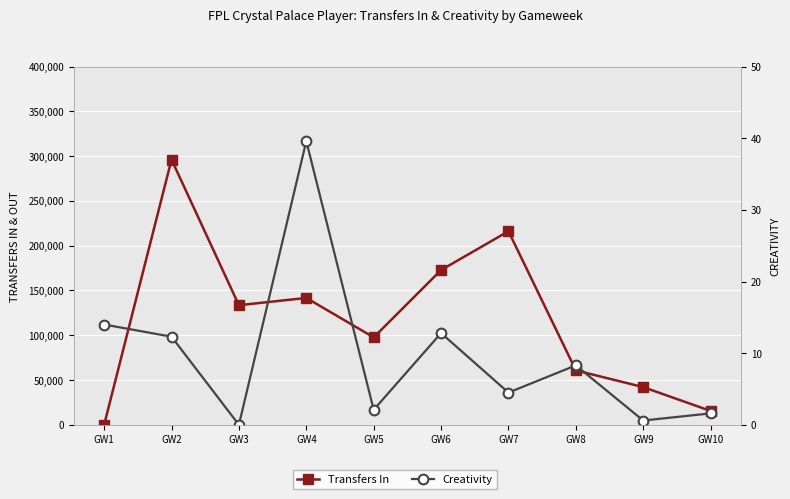

Where is the first local maximum for Creativity?

GW4